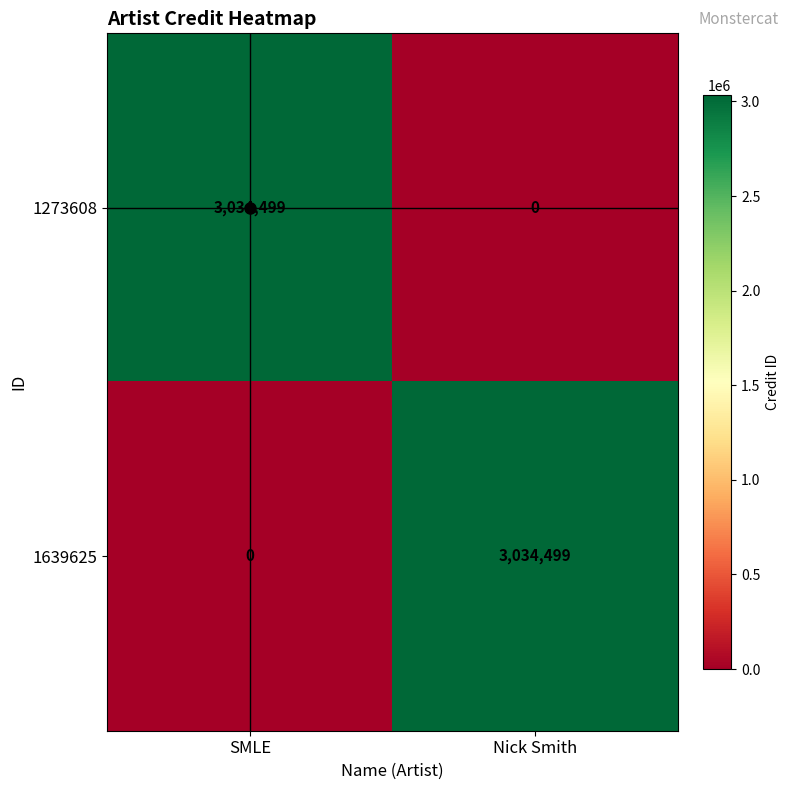

What is the maximum value shown in the chart?

3034499